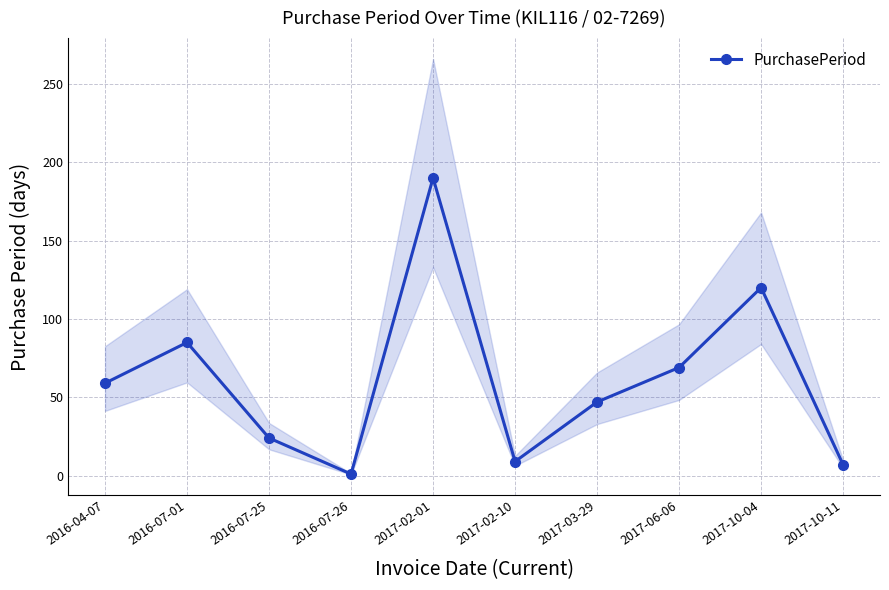

Is it true that the value at 2017-06-06 is 23?

False